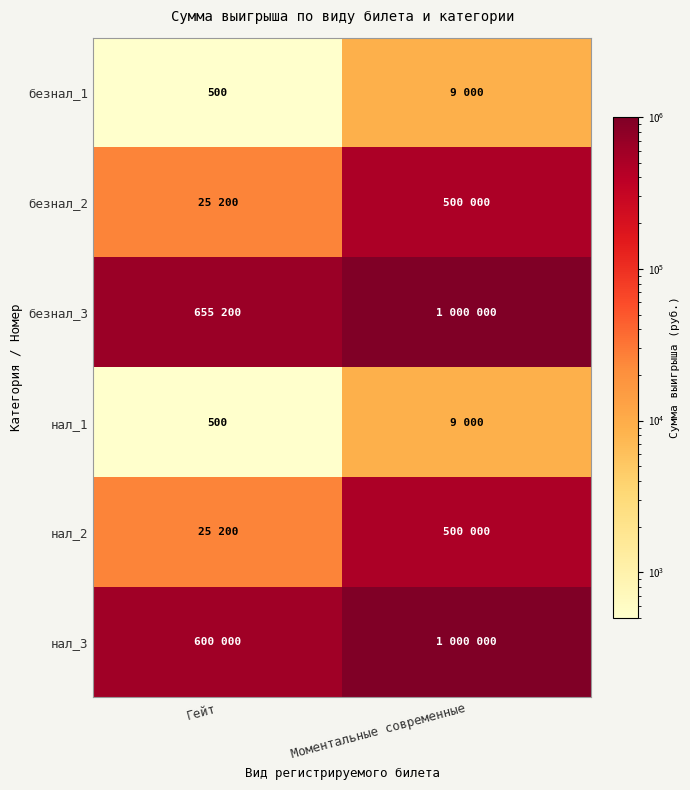

At which category does the chart reach its peak across all series?

Моментальные современные